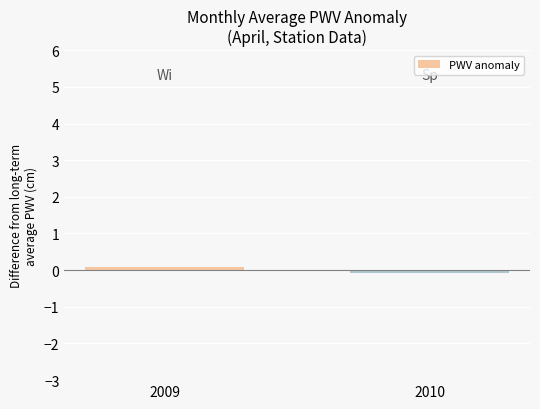

What is the change in value from 2009 to 2010?

-0.1